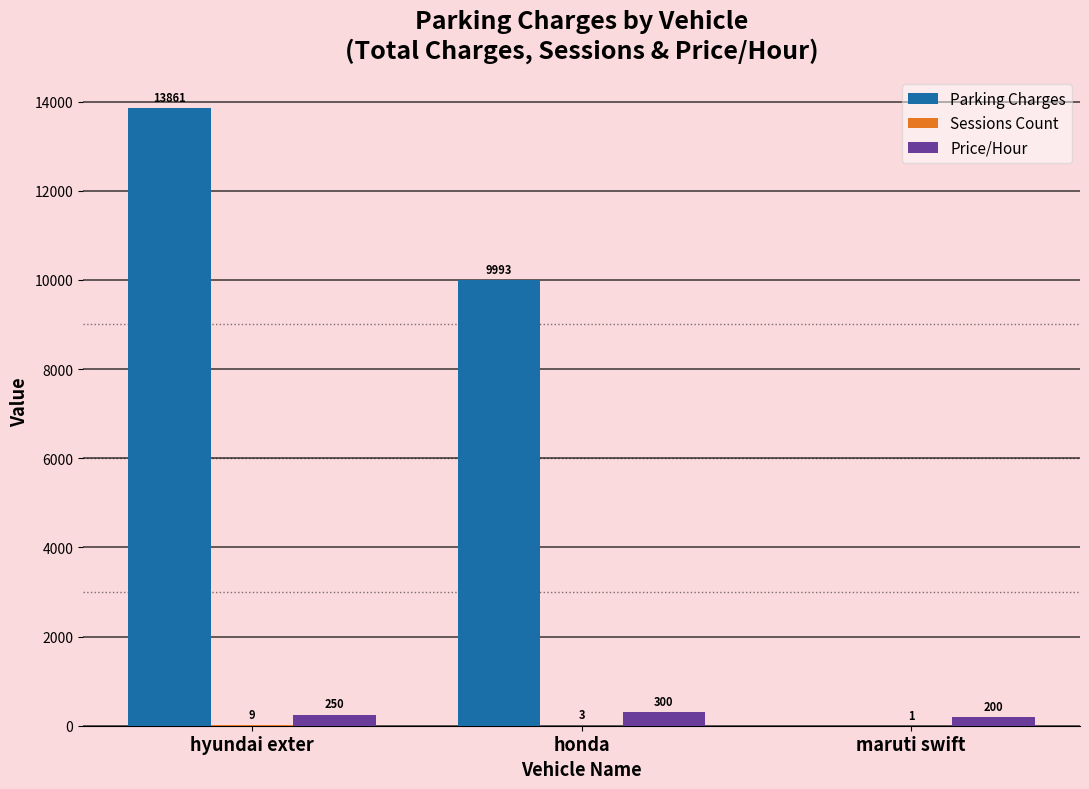

Which category has the highest value in the Parking Charges series?

hyundai exter